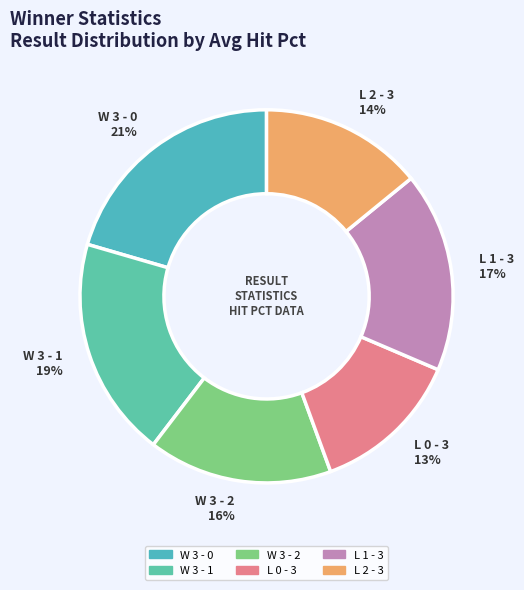

Which category has the smallest portion of the pie?

L 0 - 3